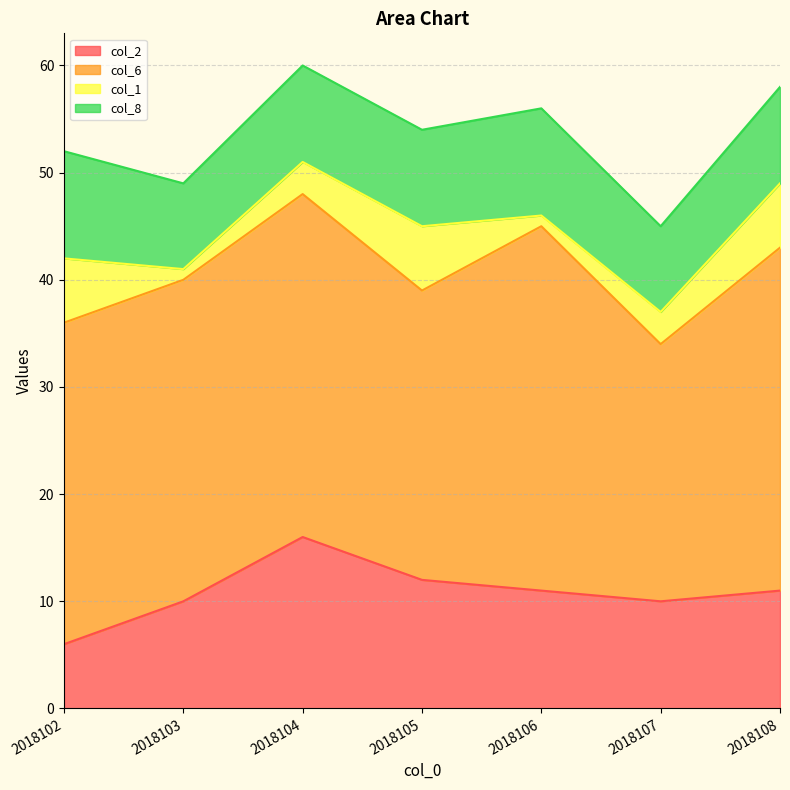

Between 2018104 and 2018108, which is larger?

2018104